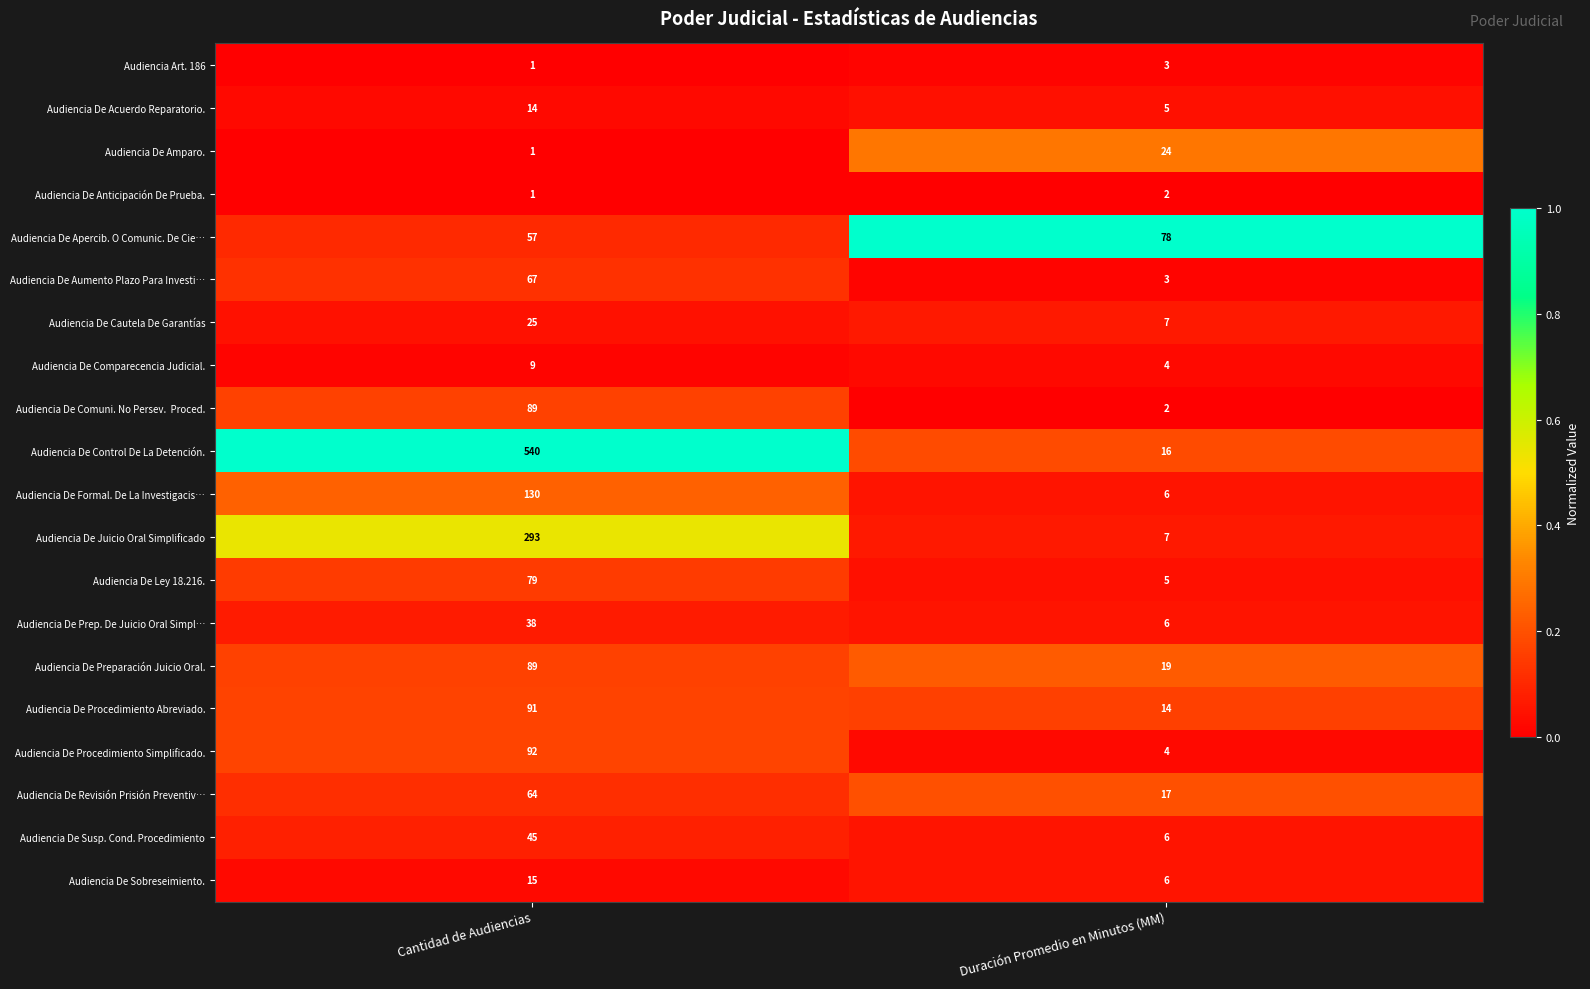

The value of Audiencia De Juicio Oral Simplificado at Duración Promedio en Minutos (MM) is 7. True or false?

True